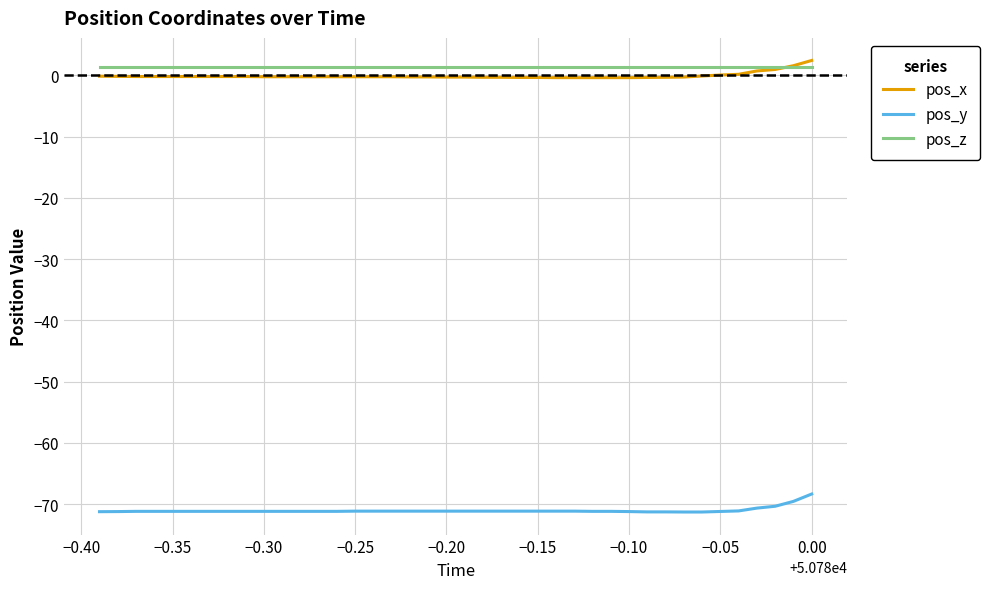

True or false: pos_y and pos_z cross at least once.

False